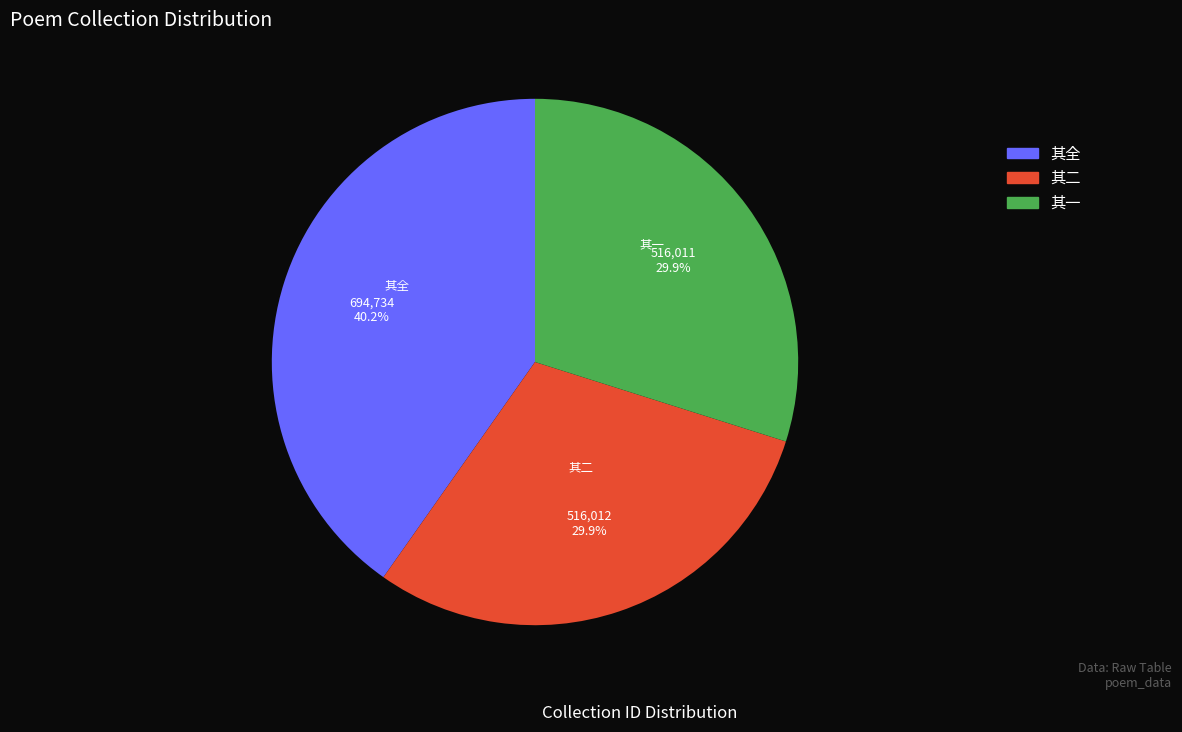

Is there any slice that represents more than half of the pie?

No